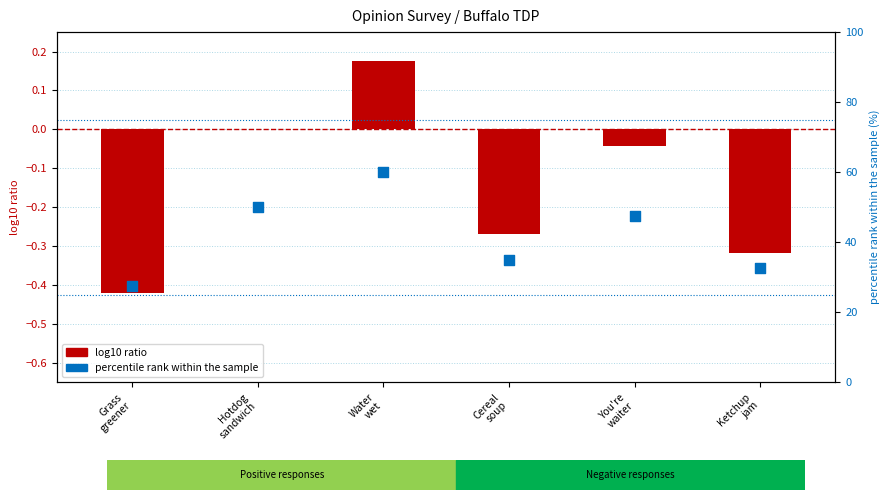

At how many categories does at least one series exceed 8?

6